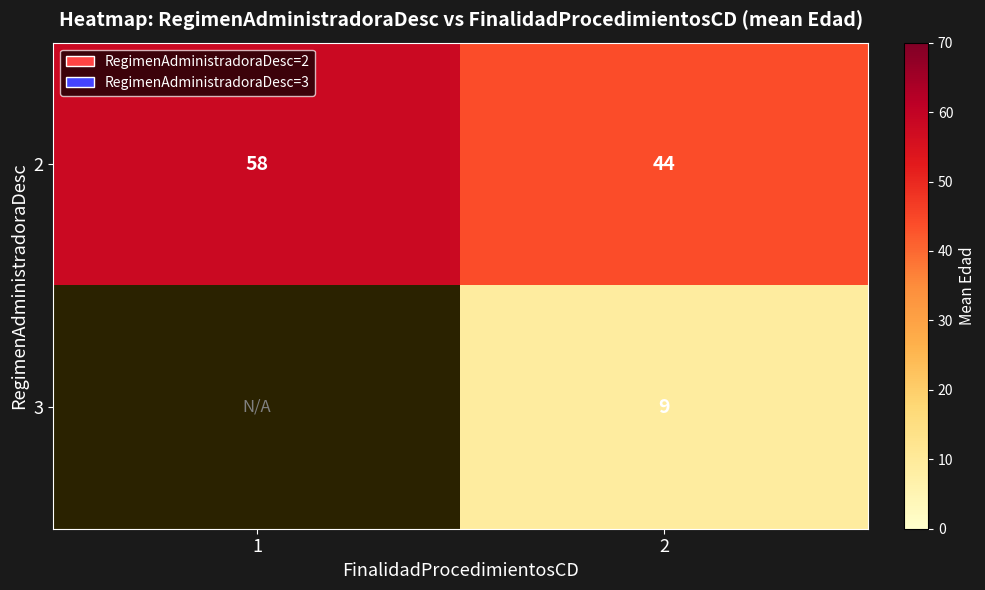

Between 2 and 1, which is larger?

1